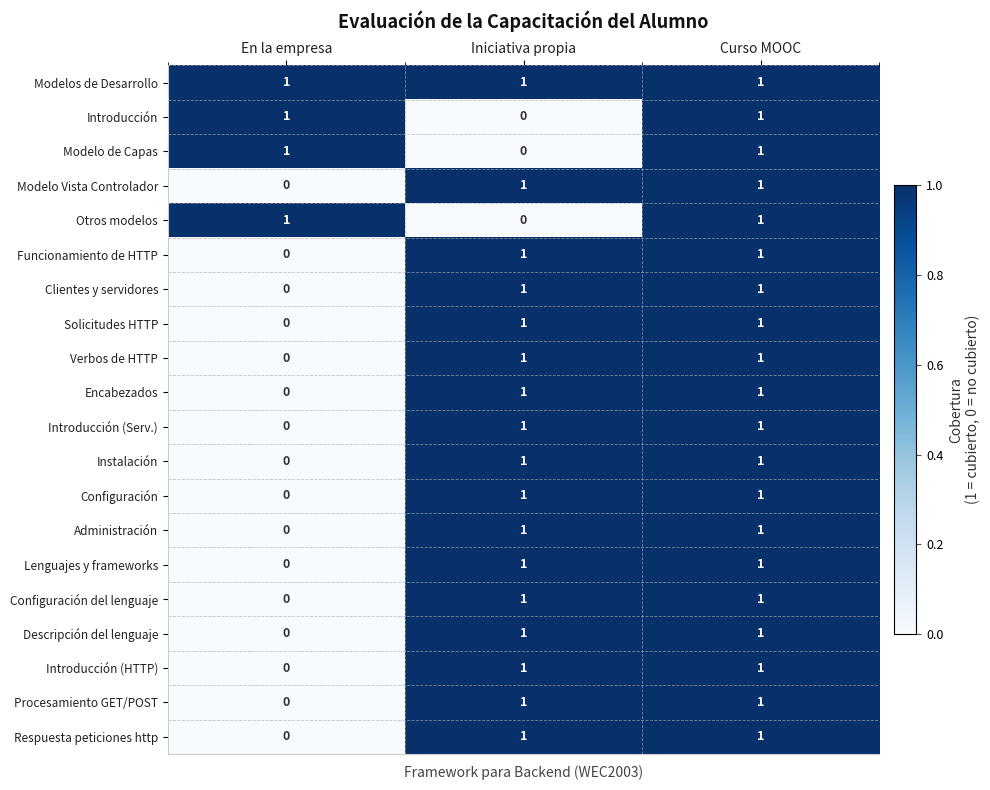

At which category is the sum across all series the highest?

Curso MOOC